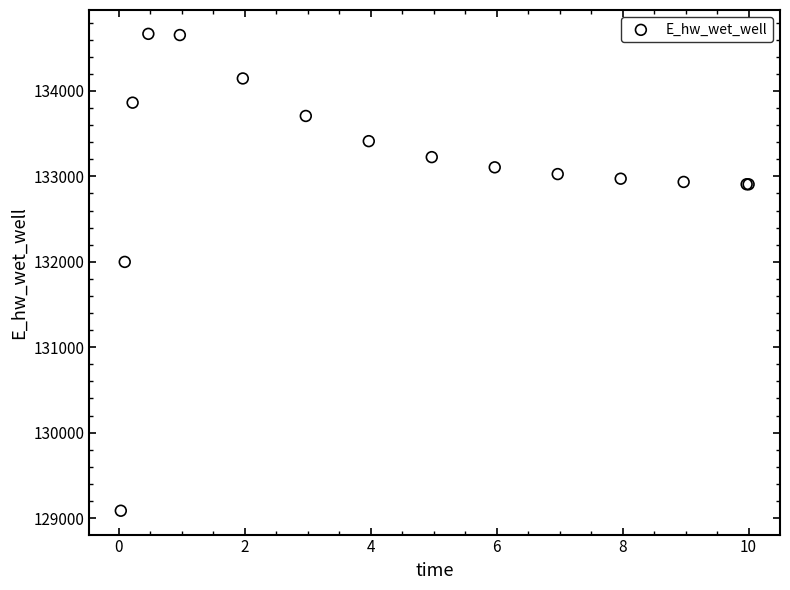

What Y value in the scatter plot is closest to 131876?

131998.2